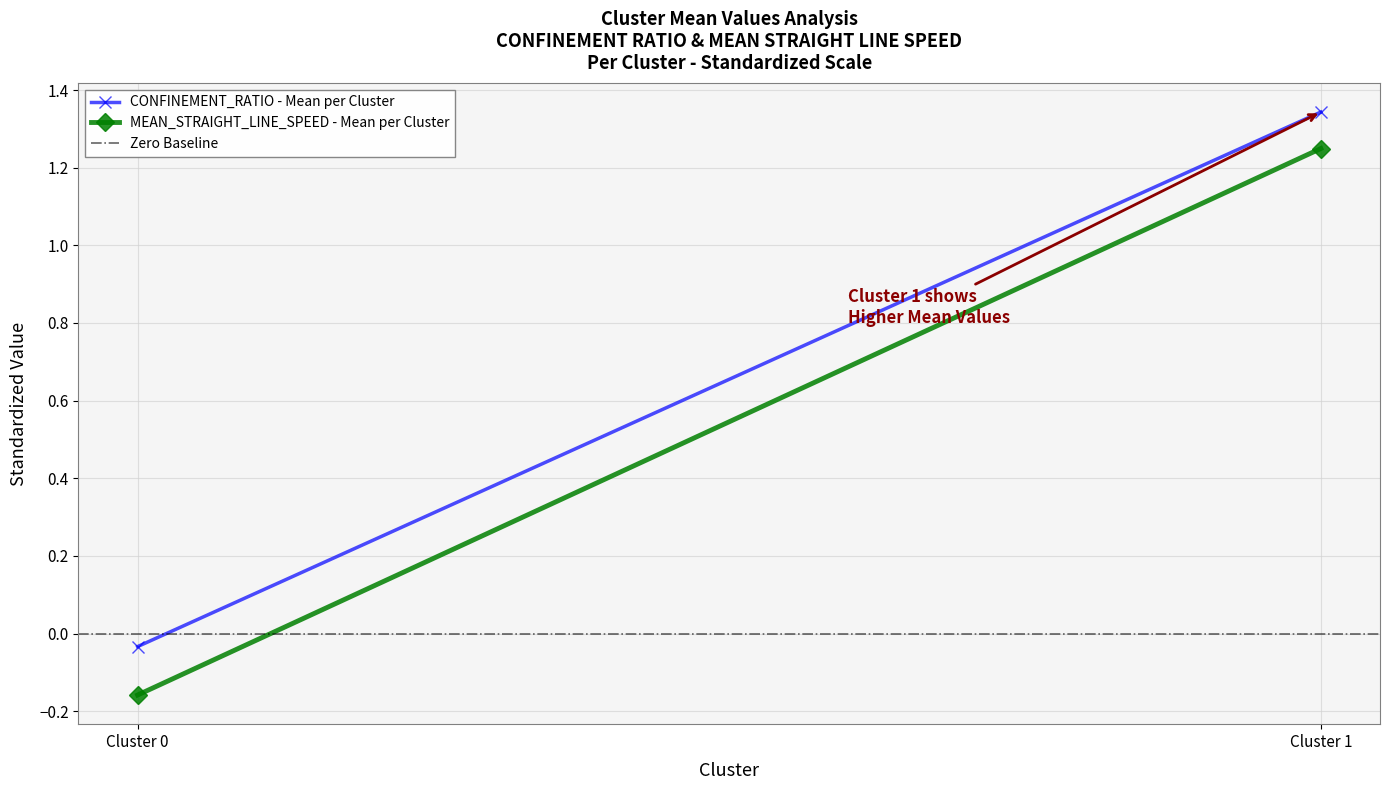

At how many categories does at least one series exceed 0?

1